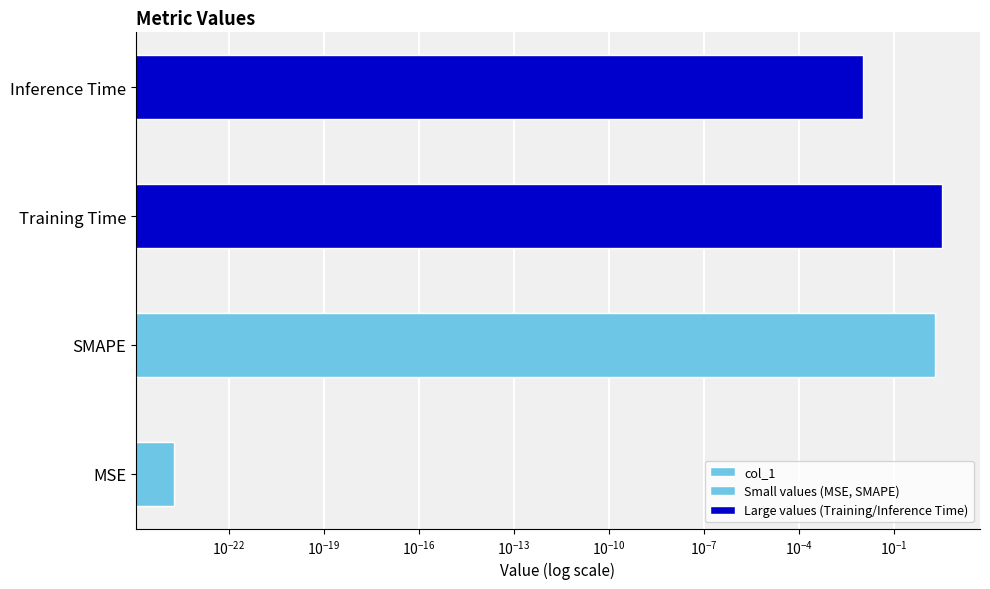

What is the label of the 1st bar from the left?

MSE